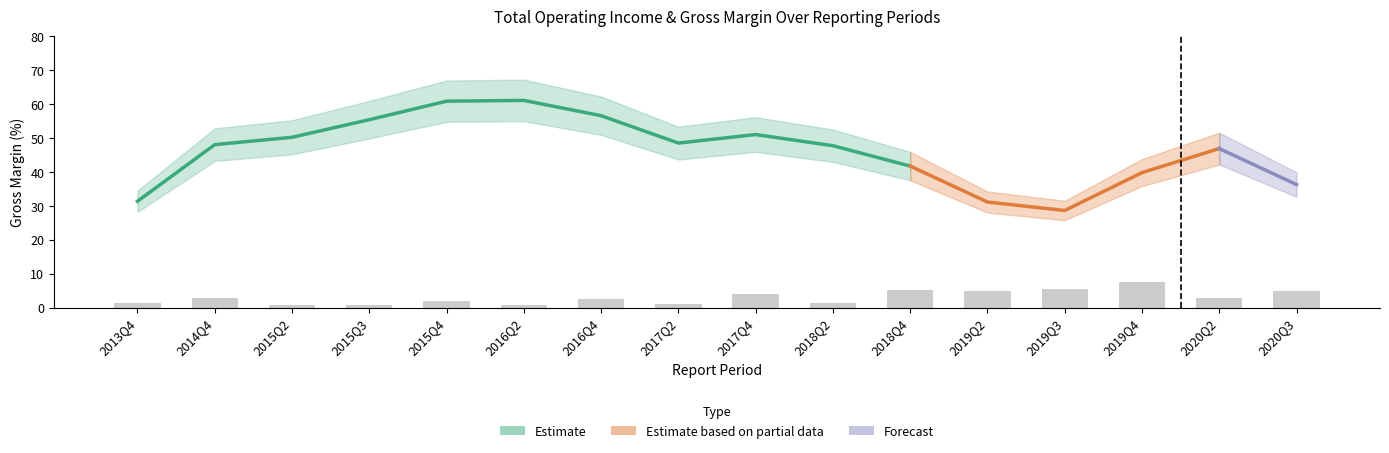

What is the value of the 13th bar from the left?

5.6